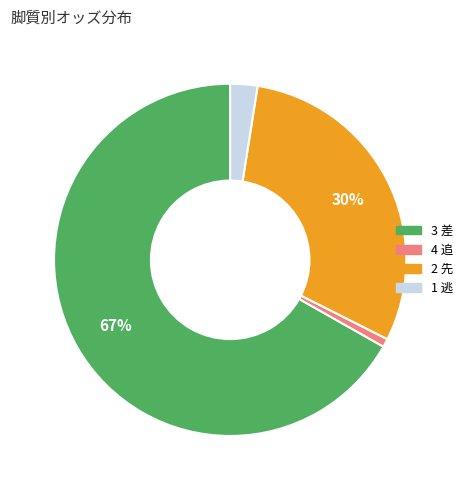

Does any single category account for the majority?

Yes